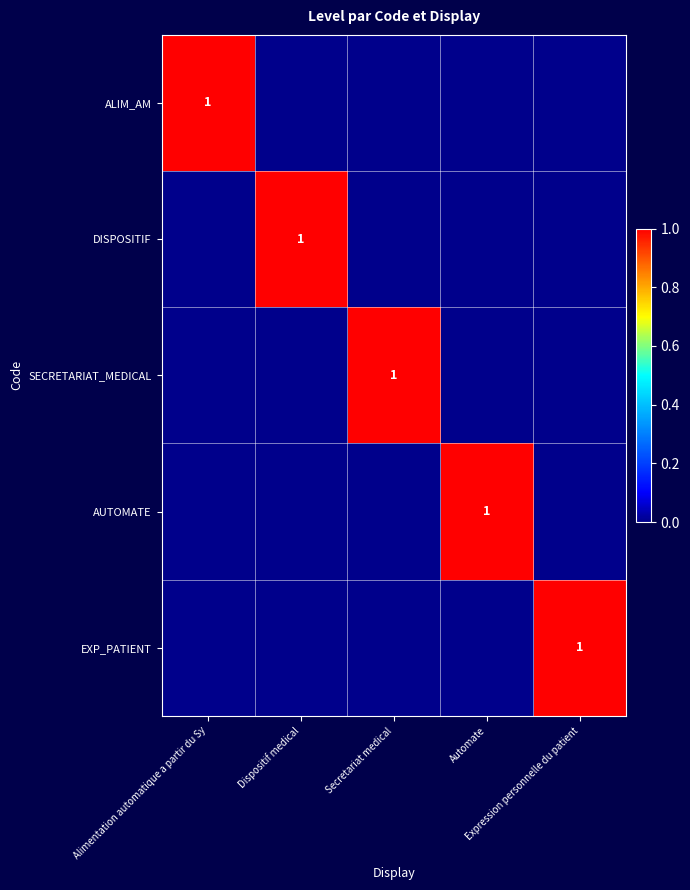

At which label does DISPOSITIF reach its peak?

Dispositif medical